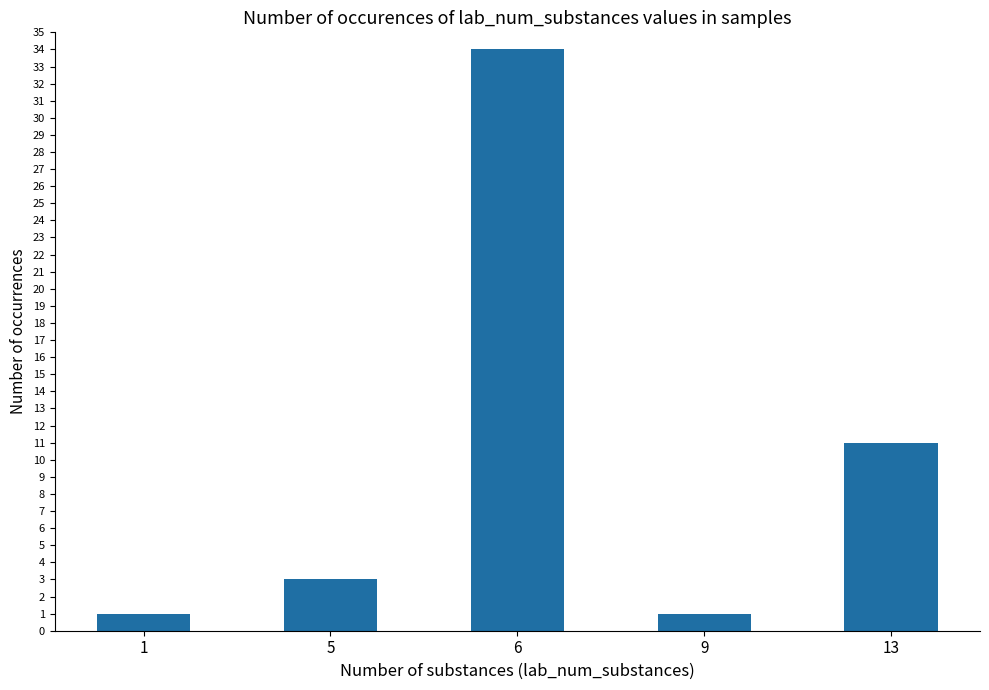

What is the difference between the maximum and minimum values?

33